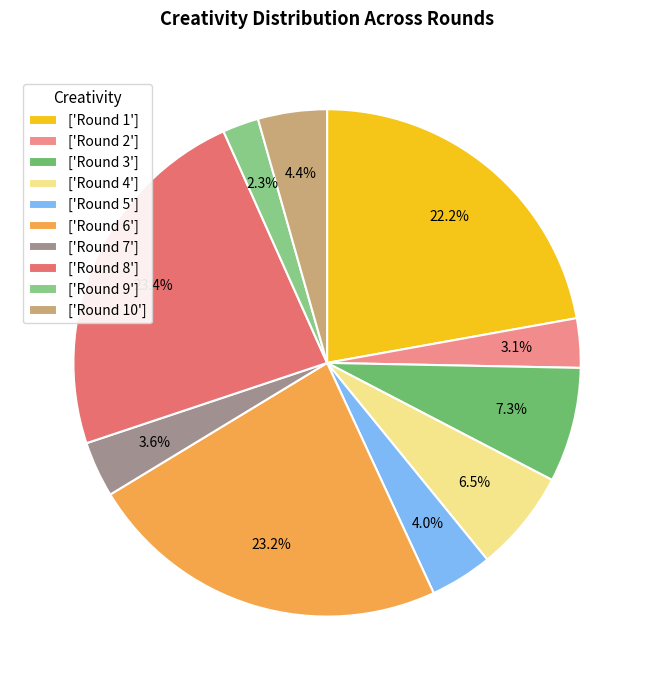

How many segments does this pie chart have?

10